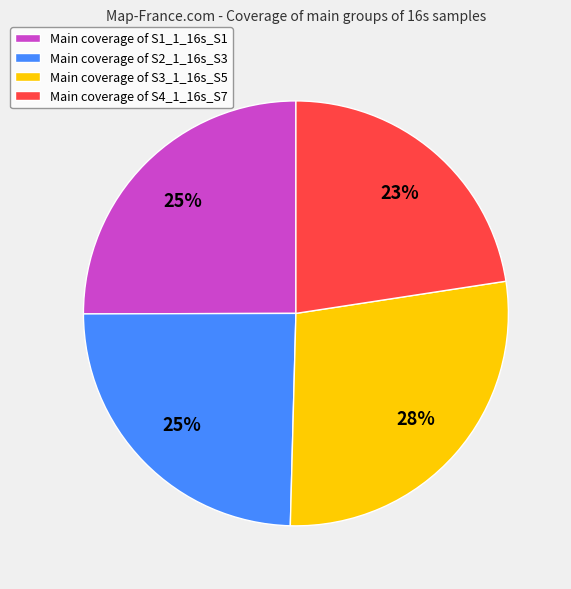

To the nearest percent, what percentage of the pie is Main coverage of S1_1_16s_S1?

25%